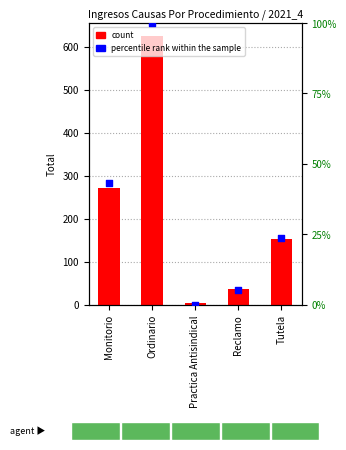

Which series has the largest total across all categories?

count